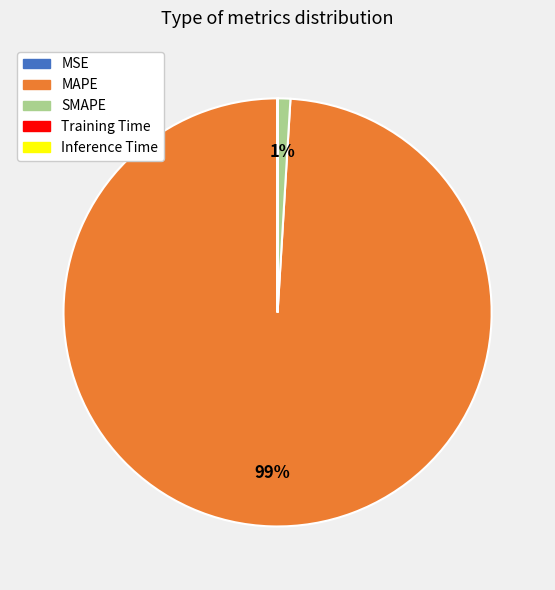

Does any single category account for the majority?

Yes